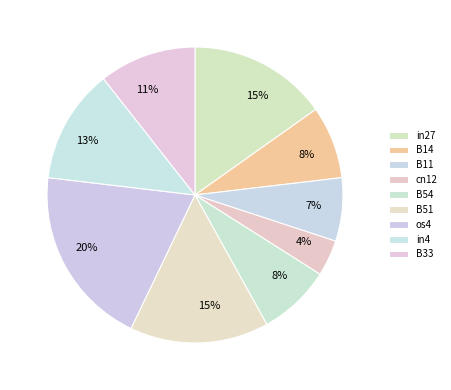

What is the total percentage of B14 and B51?

23.1%